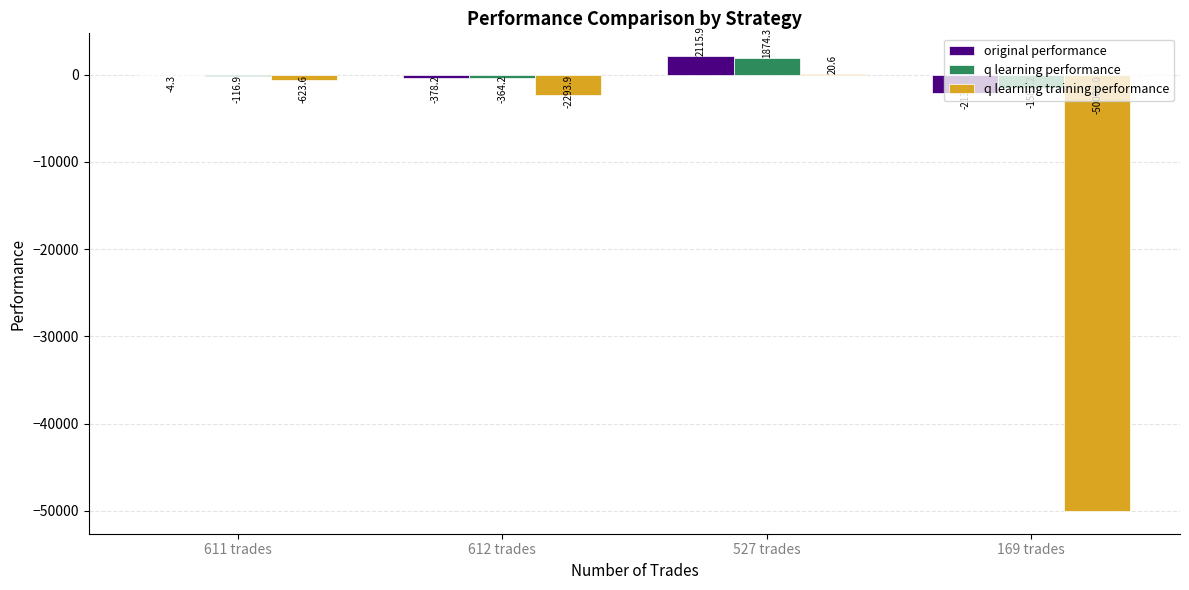

What is the sum of the q learning training performance values at 169 trades and 611 trades?

-50623.6